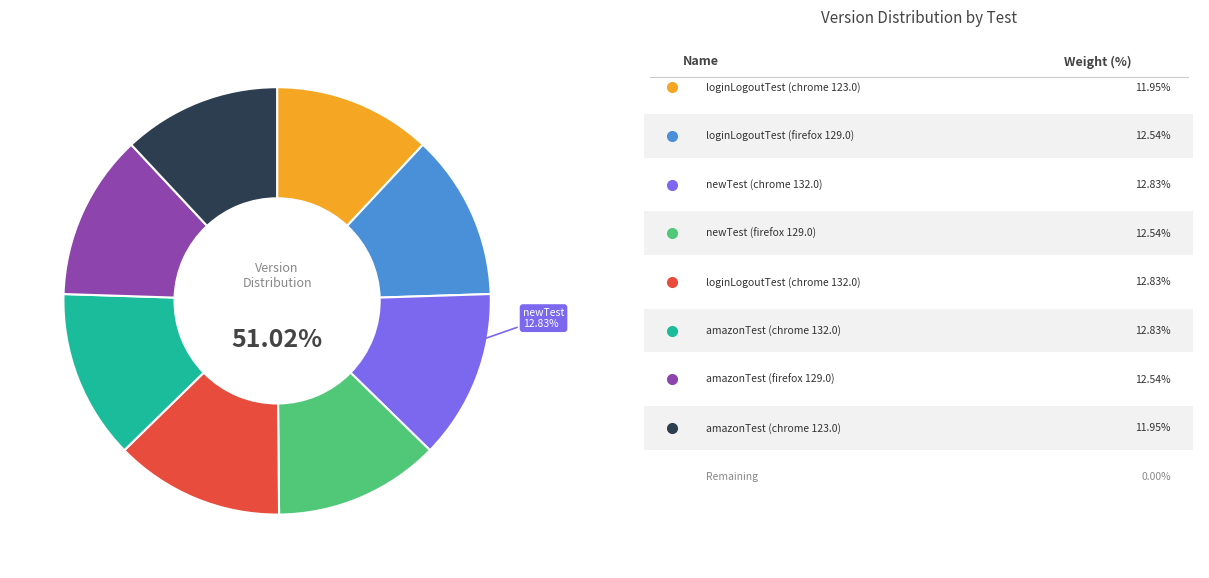

Which slice is the largest?

newTest (chrome 132.0)